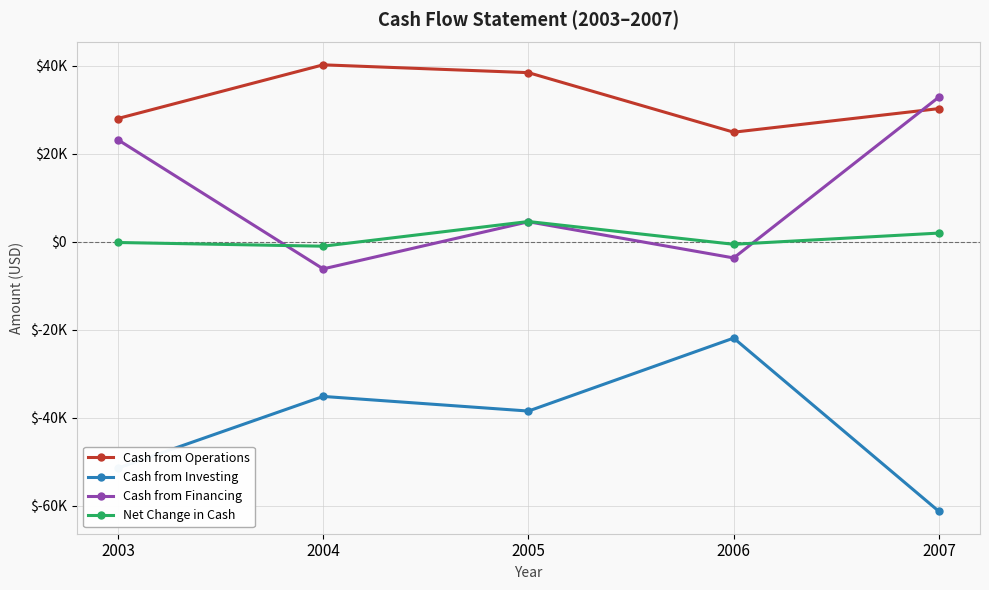

What are all the series names shown in the legend?

Cash from Operations, Cash from Investing, Cash from Financing, Net Change in Cash